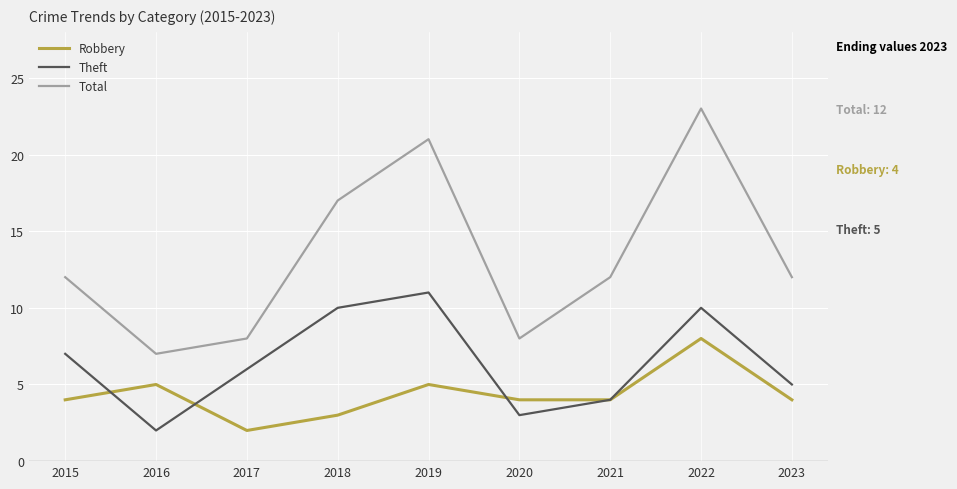

Which series changed the most between 2019 and 2023?

Total